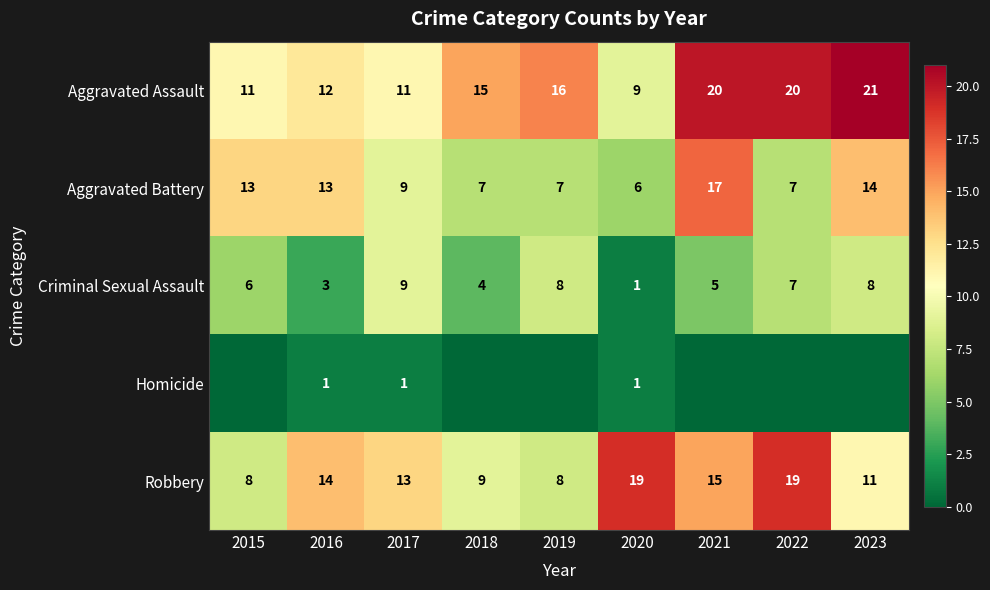

What is the approximate value of Criminal Sexual Assault at 2015?

6